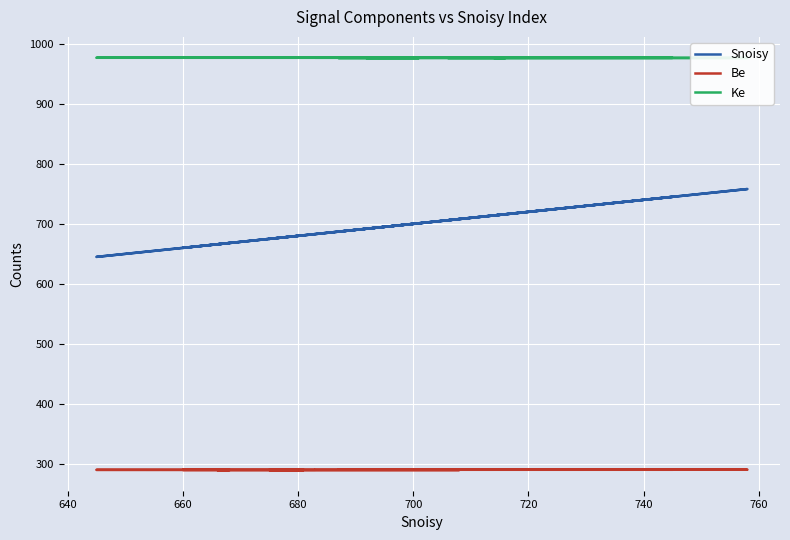

True or false: Be has more than 2 interior local peaks.

False